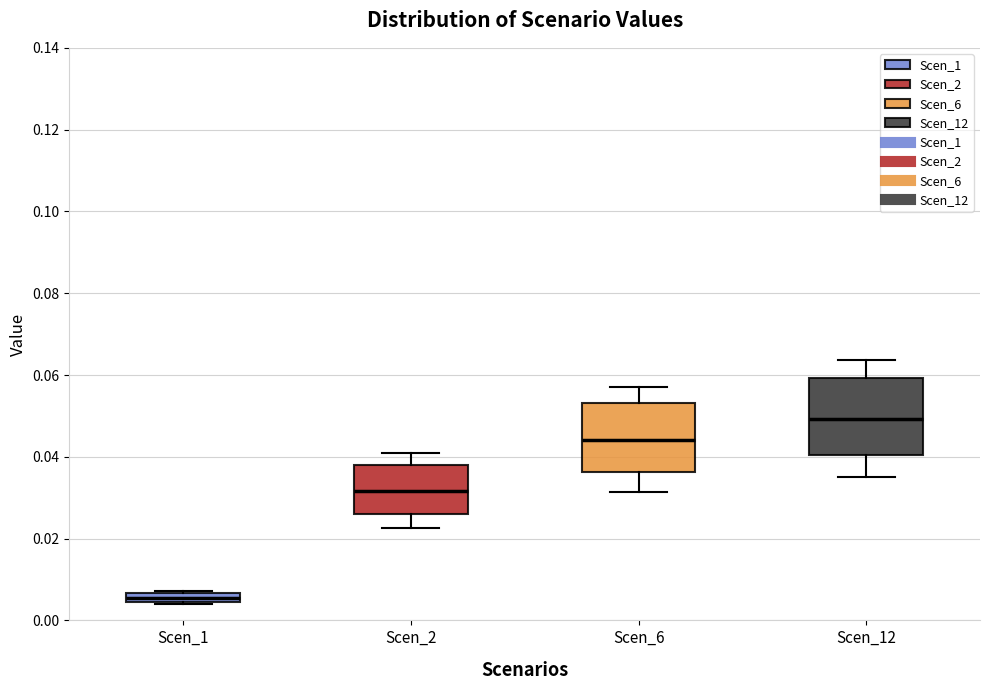

Which box's median line is the highest?

Scen_12